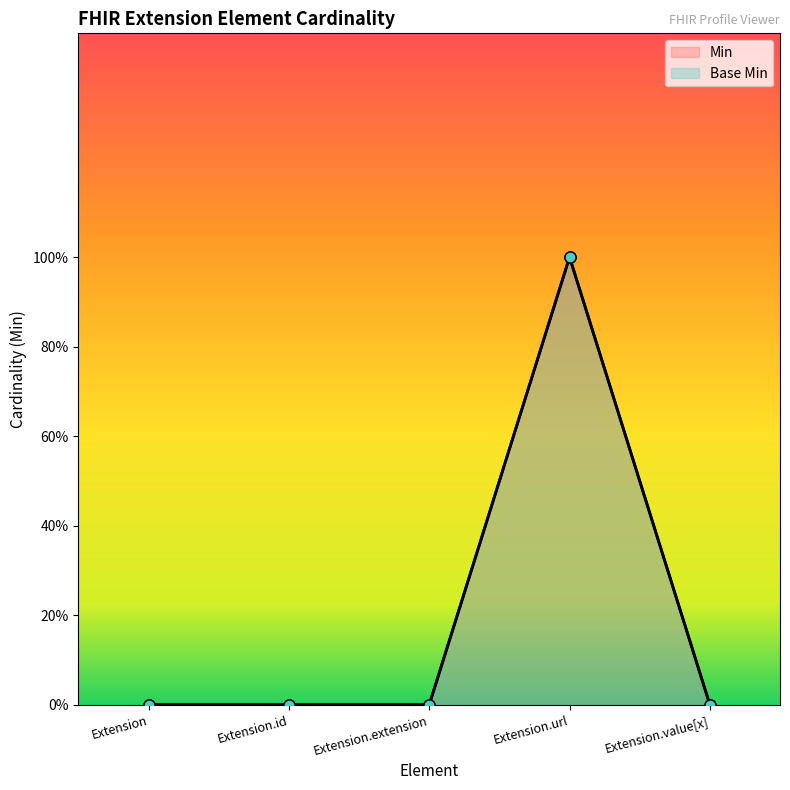

What is the sum of the Base Min values at Extension and Extension.url?

1